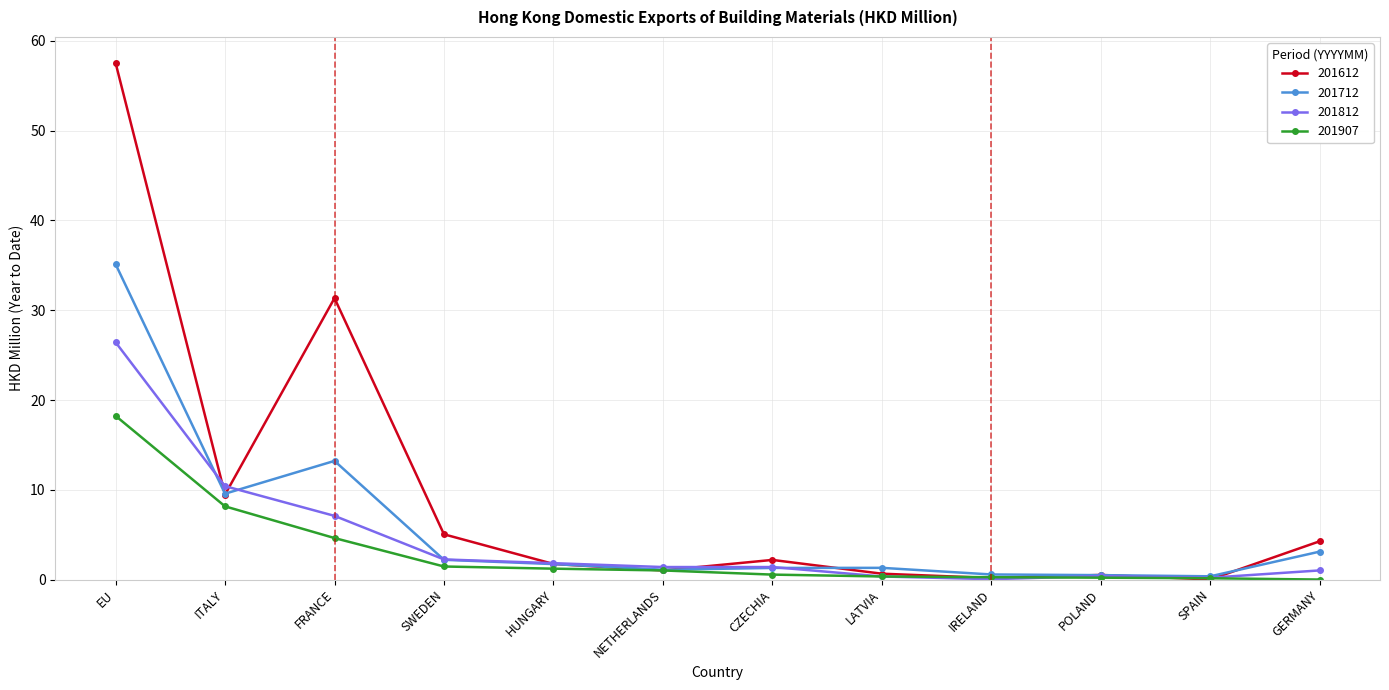

Rank the series by their maximum value, from highest to lowest.

201612, 201712, 201812, 201907